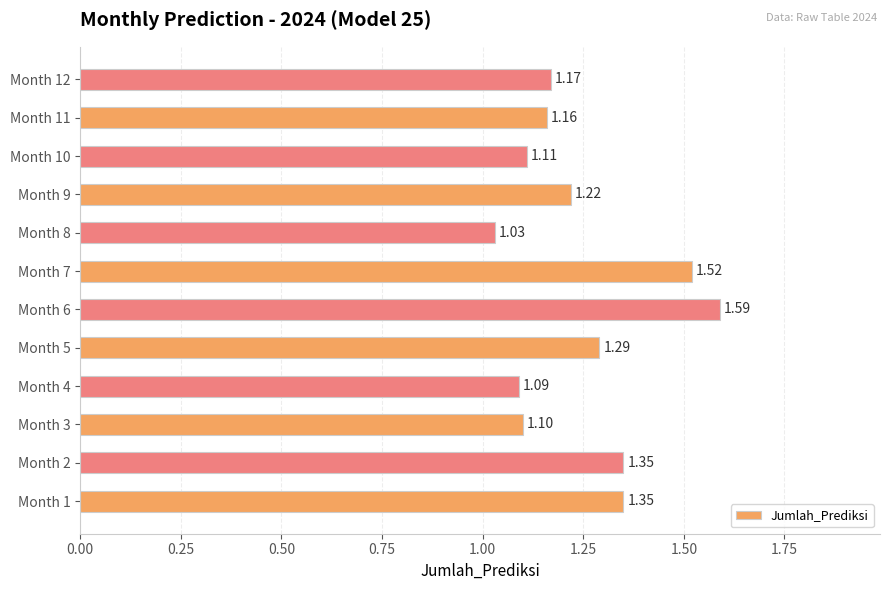

What is the sum of all values?

15.0